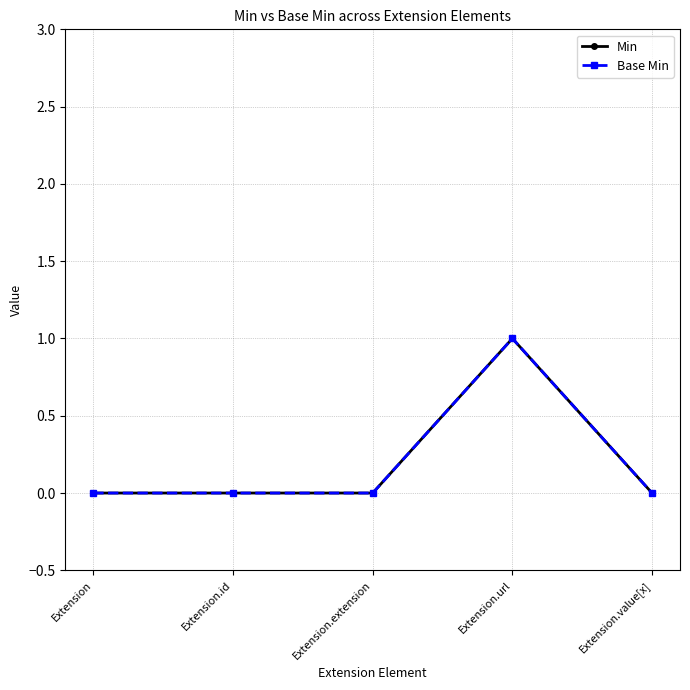

Is the value of Min at Extension.url greater than the value of Base Min at Extension?

Yes